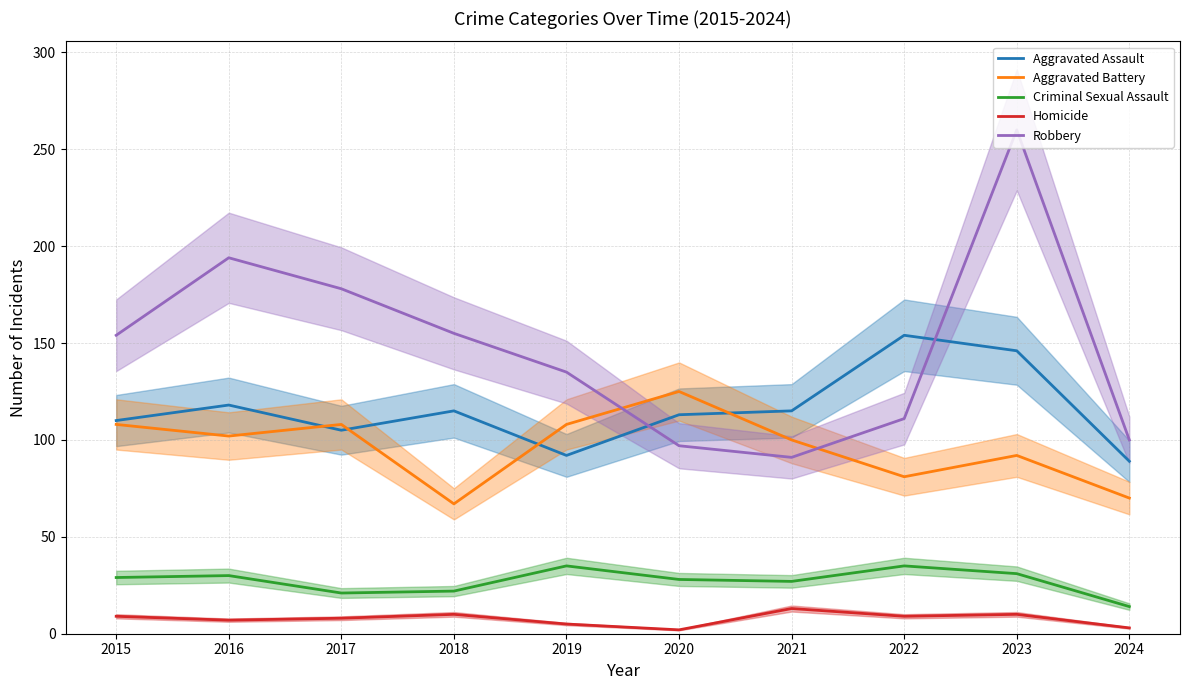

At how many categories does at least one series exceed 230?

1